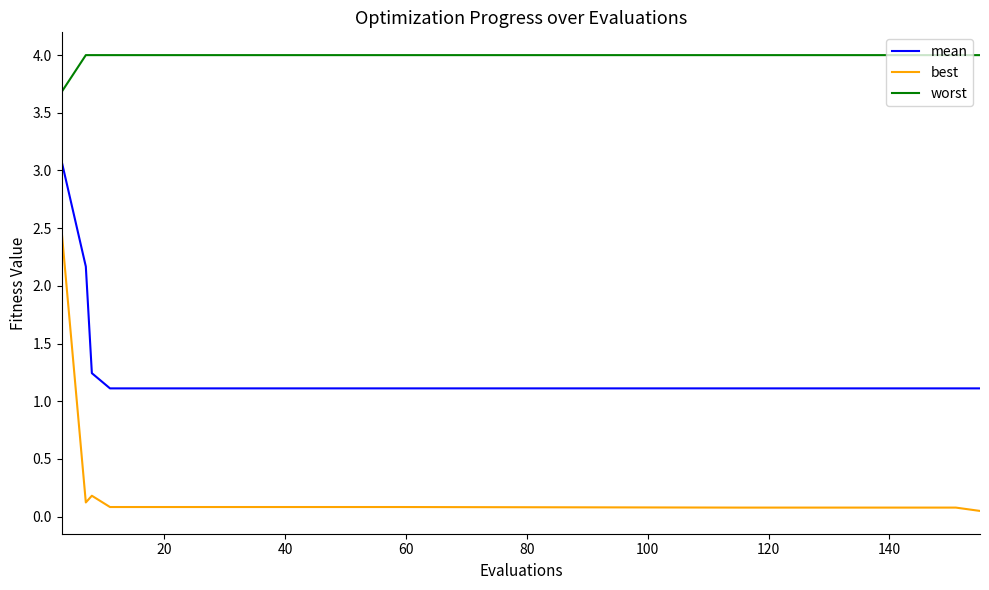

List the series in order of their overall mean, lowest first.

best, mean, worst